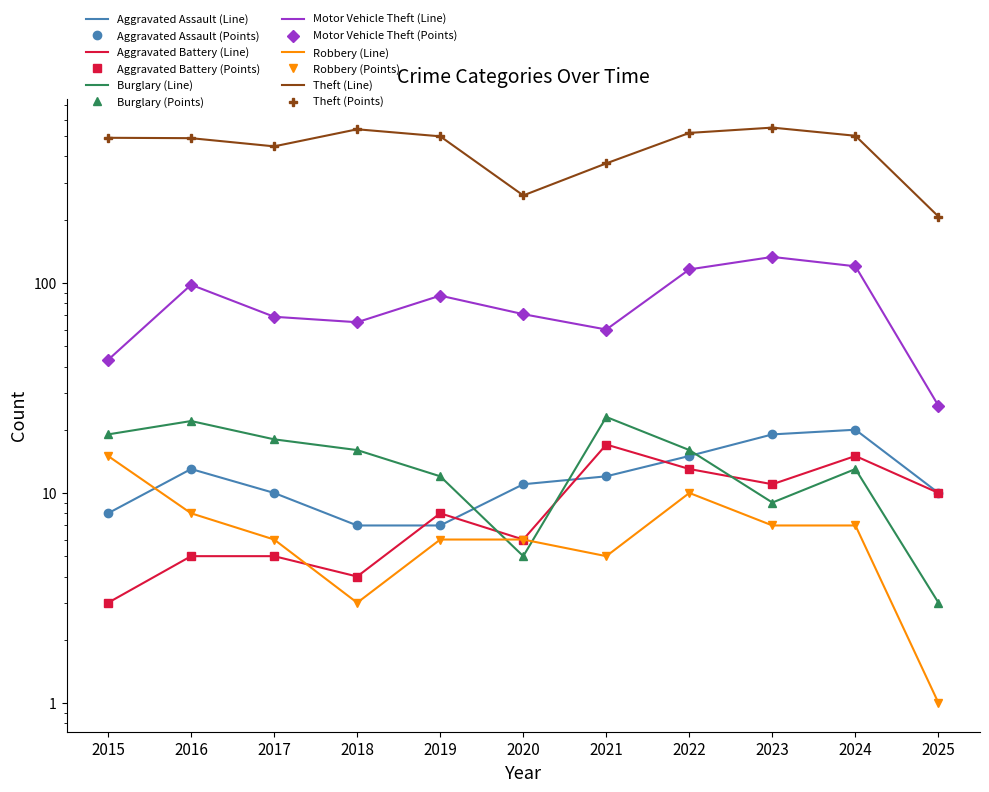

What is the sum of all Motor Vehicle Theft values?

888